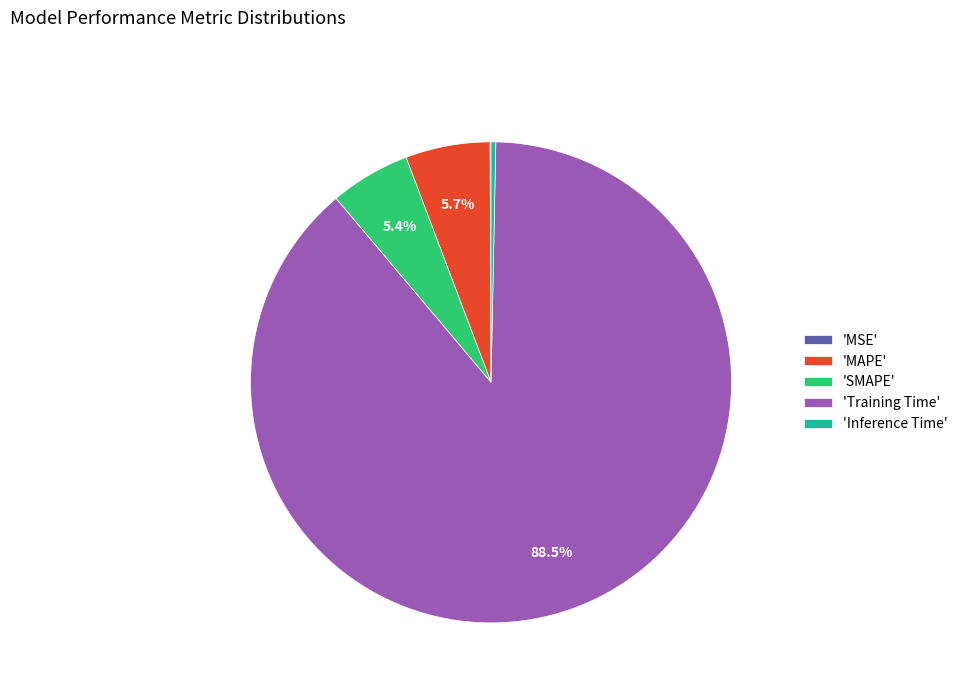

To the nearest percent, what is the average slice percentage?

20%